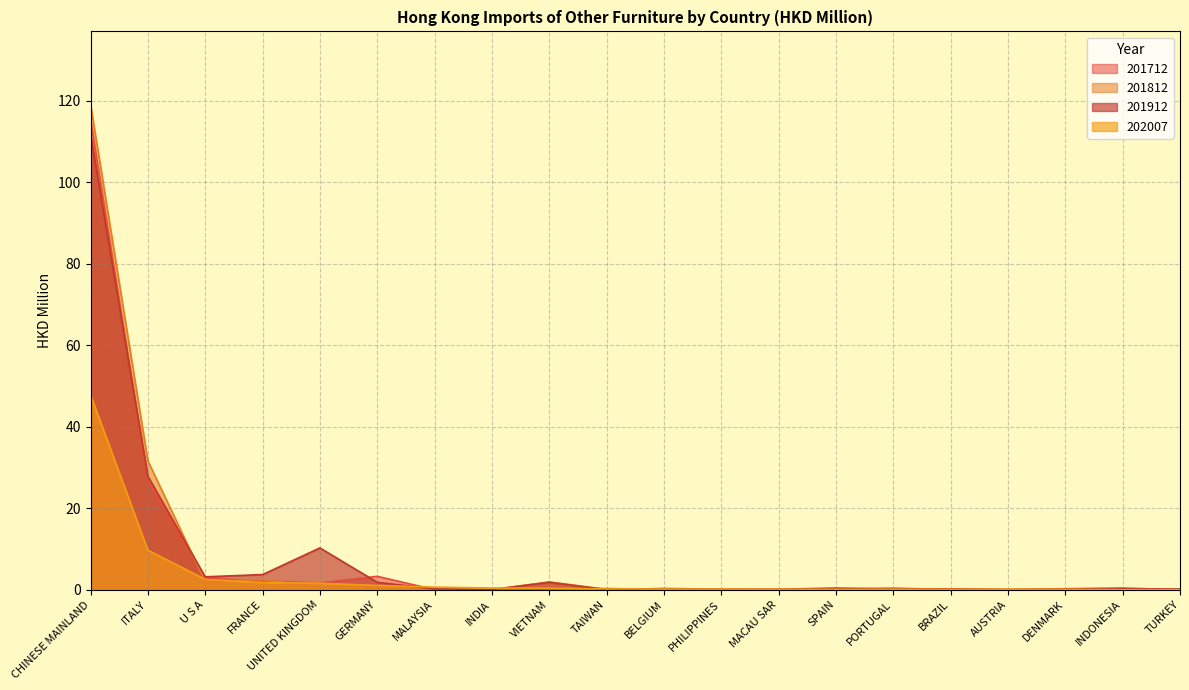

What is the total value across all series at CHINESE MAINLAND?

394.1